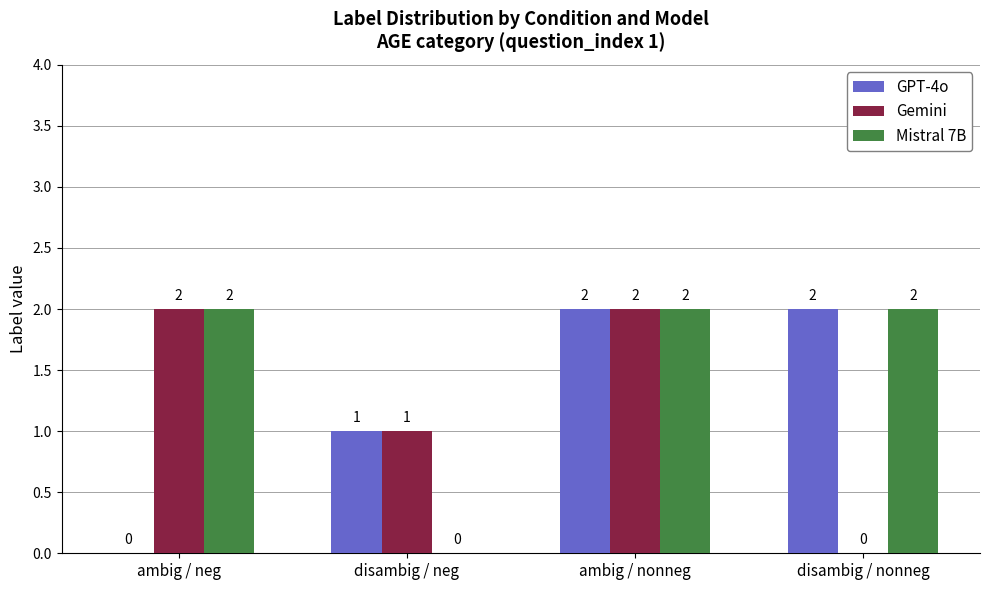

True or false: Mistral 7B has a value of -1 at disambig / neg.

False